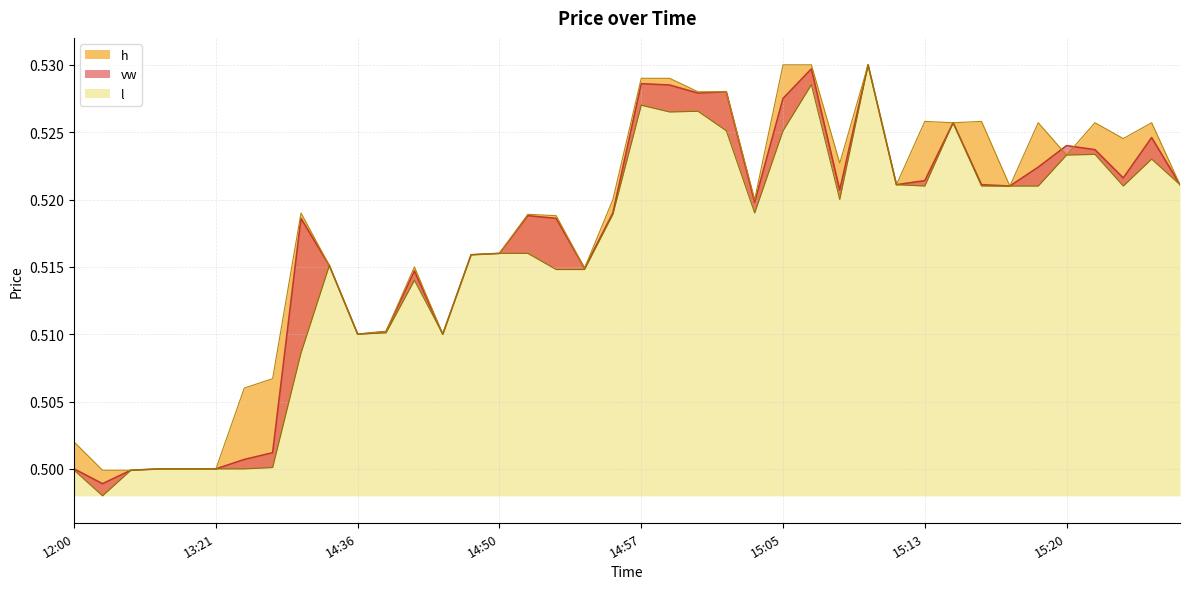

Rank the series by their average value, from lowest to highest.

l, vw, h